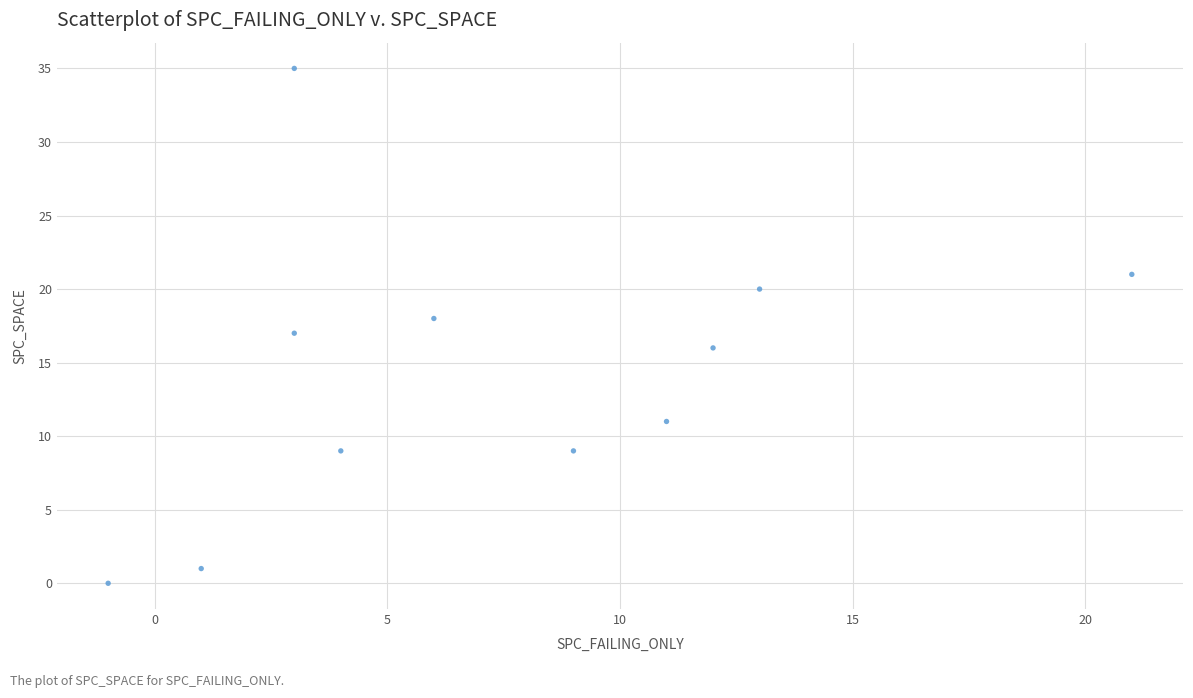

What is the average X value?

7